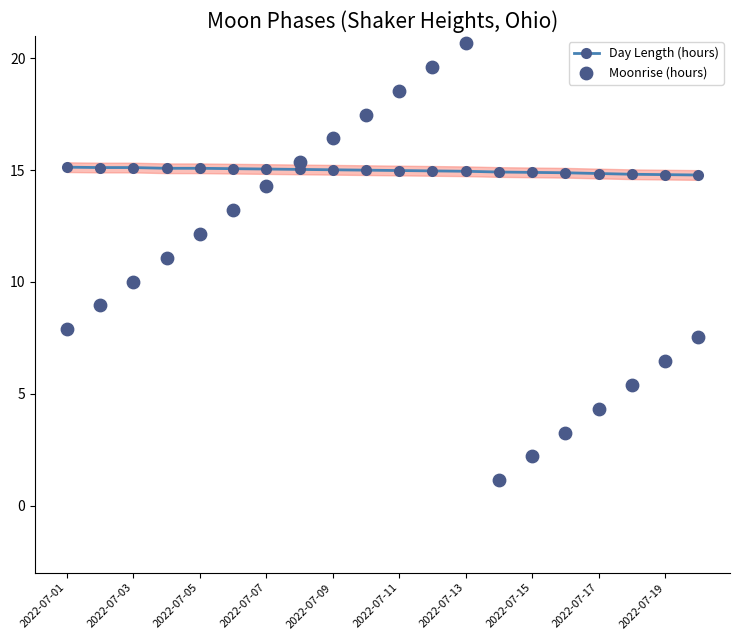

Which series contains the lowest Y value?

Moonrise (hours)